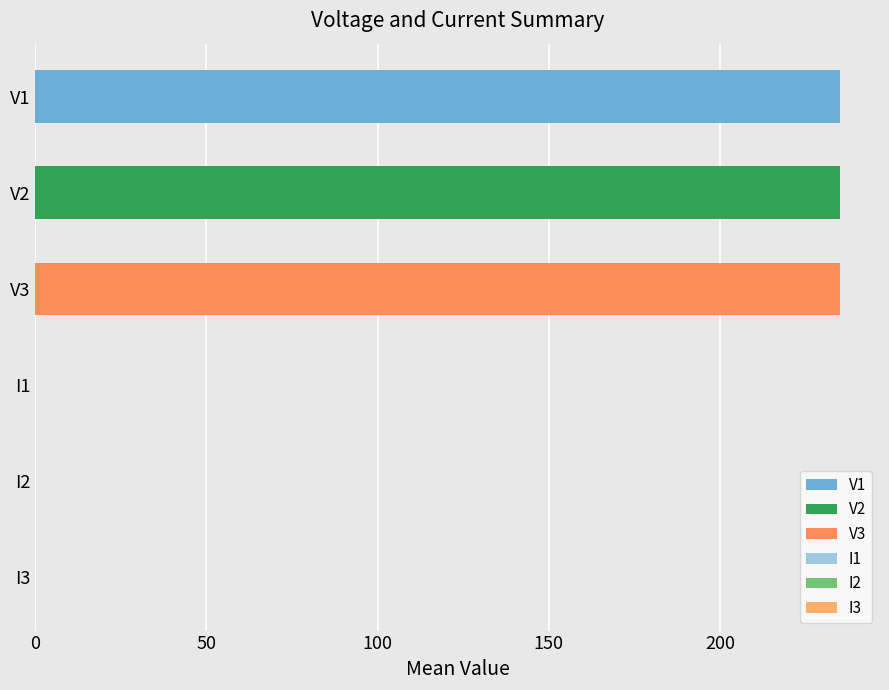

What is the greatest value displayed?

235.0